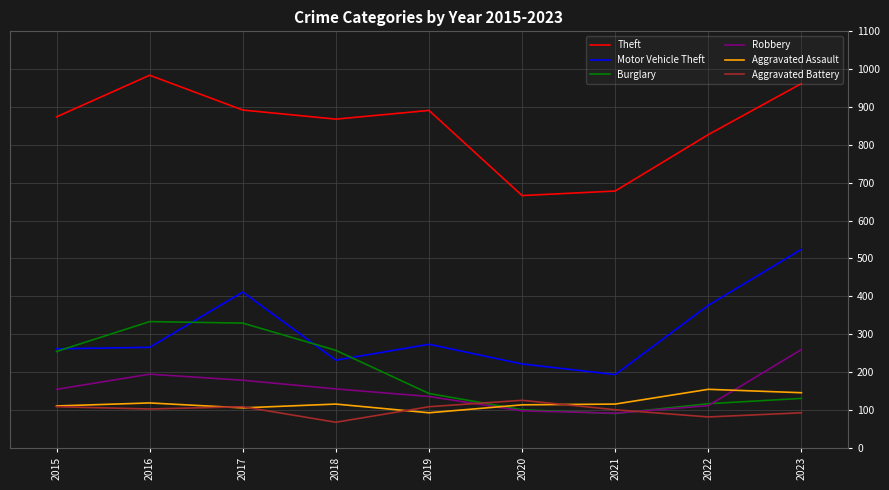

The value of Aggravated Battery at 2018 is 25. True or false?

False